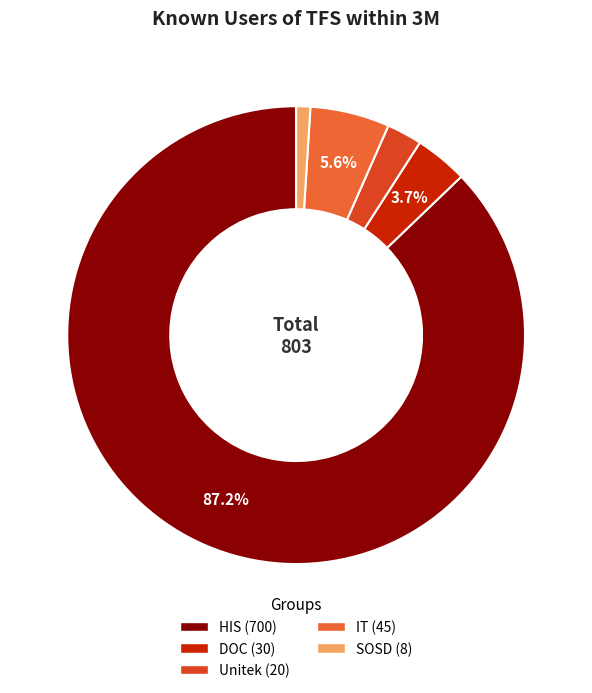

The SOSD slice represents 1% of the pie. True or false?

True